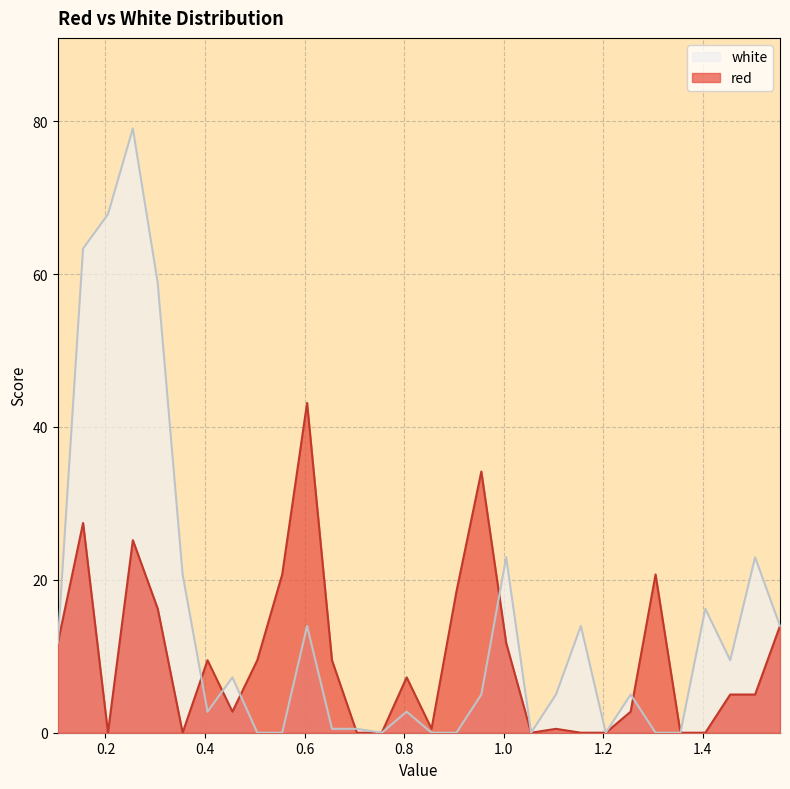

Which series changed the most between 0.855 and 1.205?

red